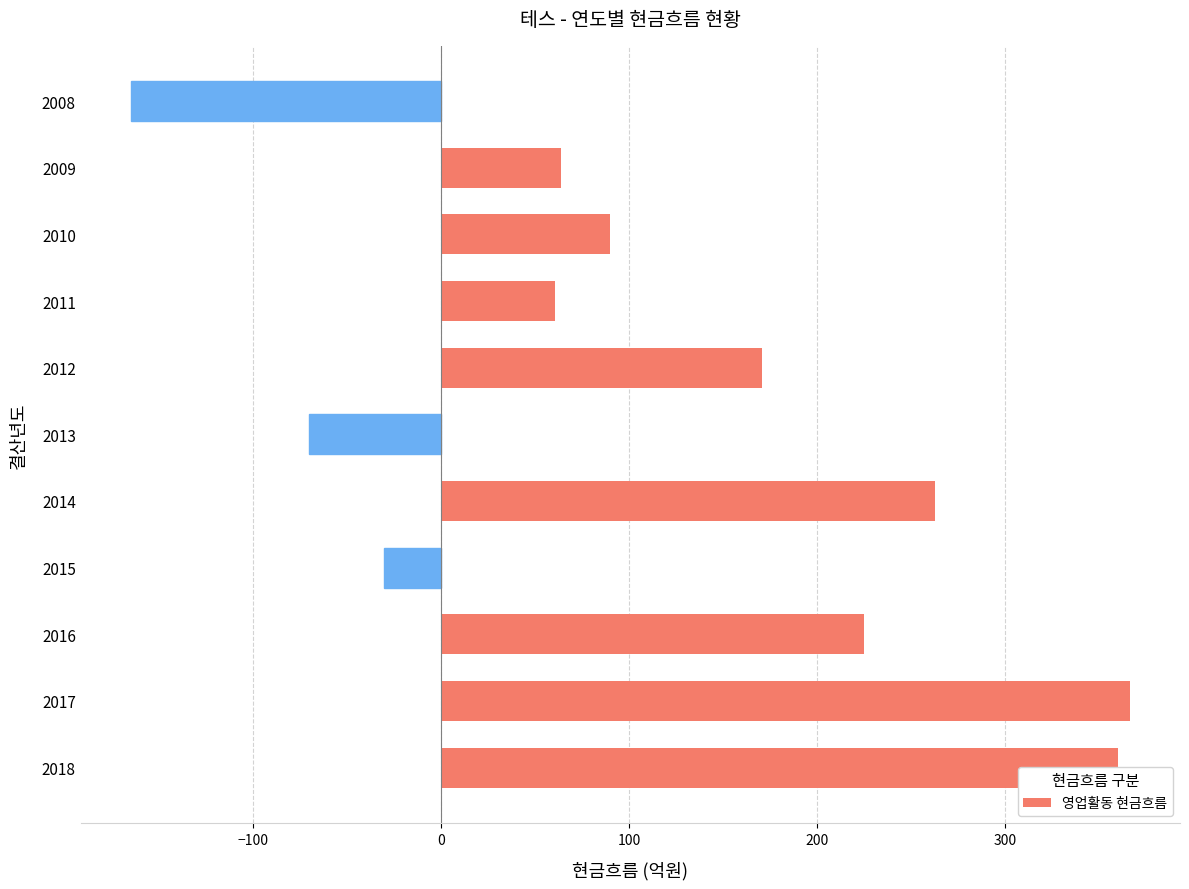

What is the change in value from 2013 to 2011?

+131.2